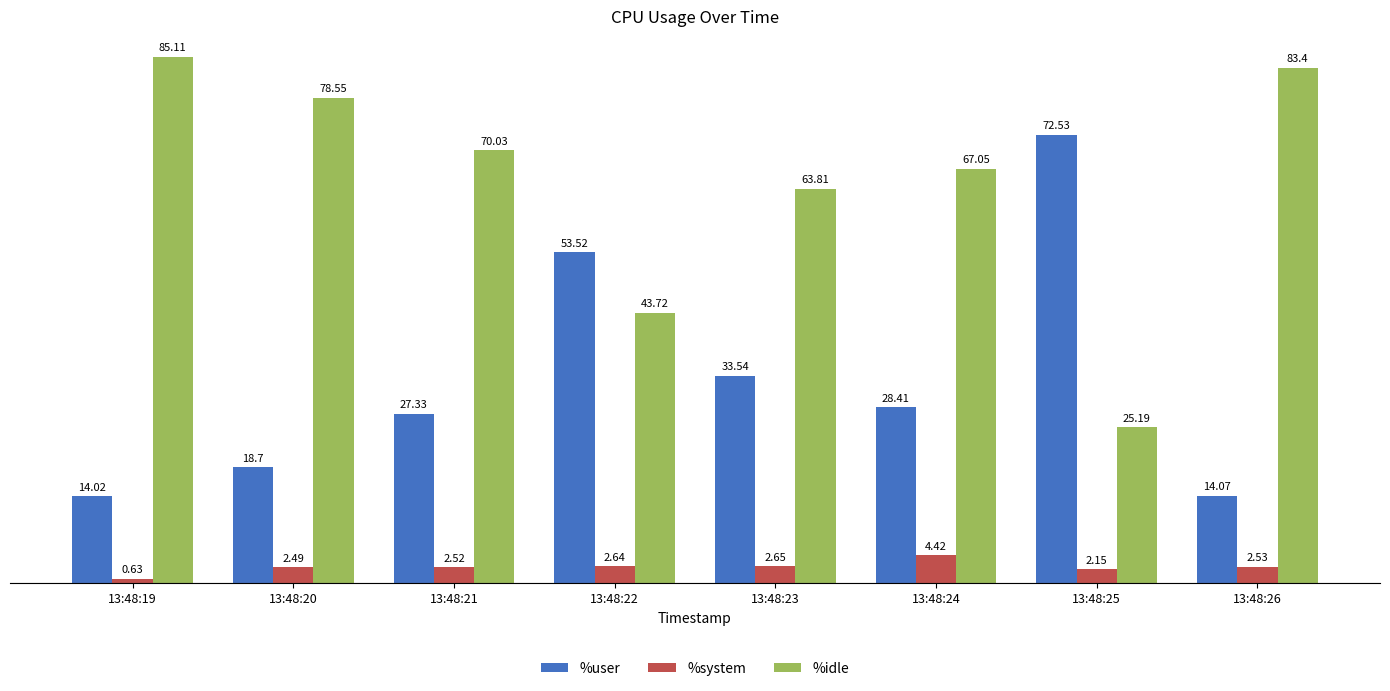

What is the difference between the %user values at 13:48:26 and 13:48:21?

13.3